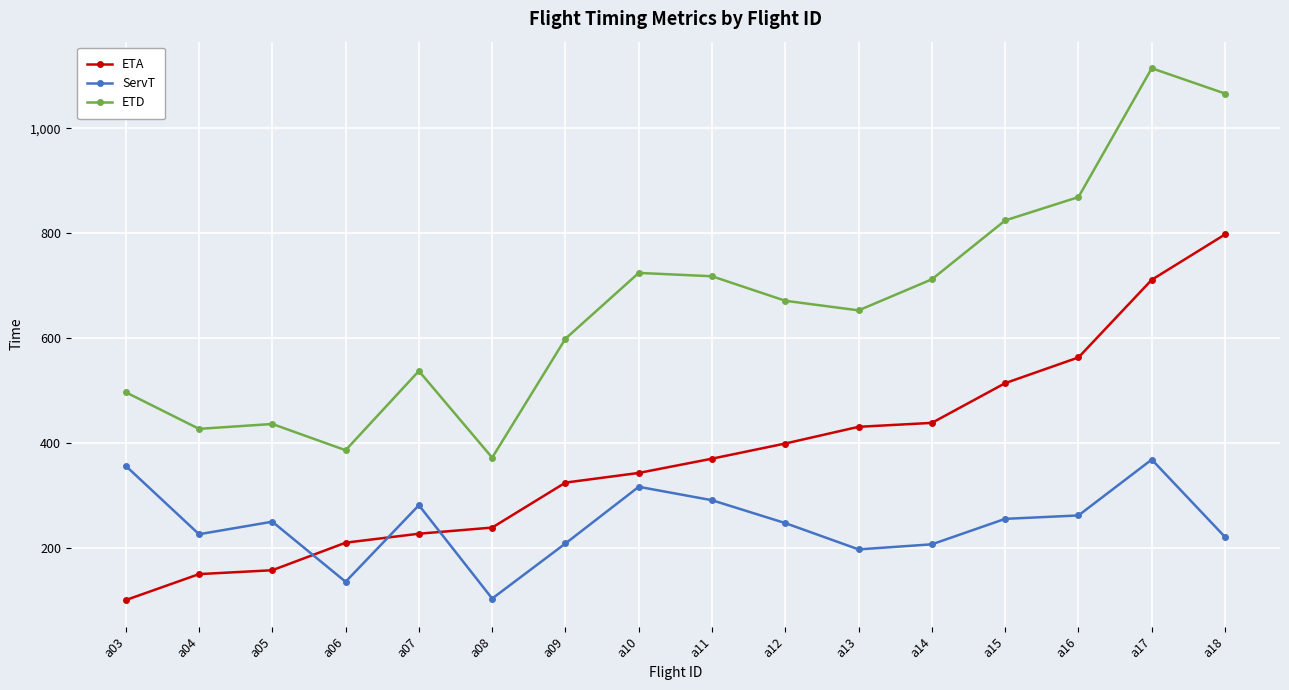

How many data points in ETD are less than 671?

8